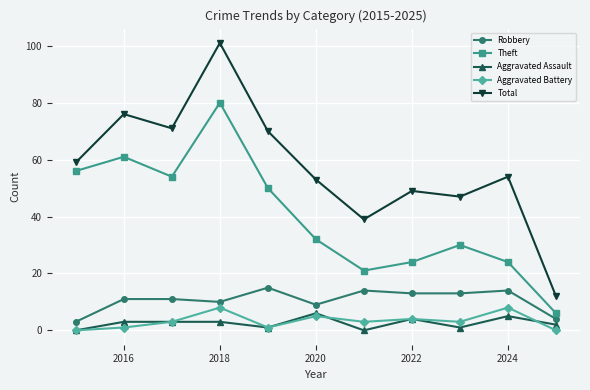

Which series has the largest total across all categories?

Total